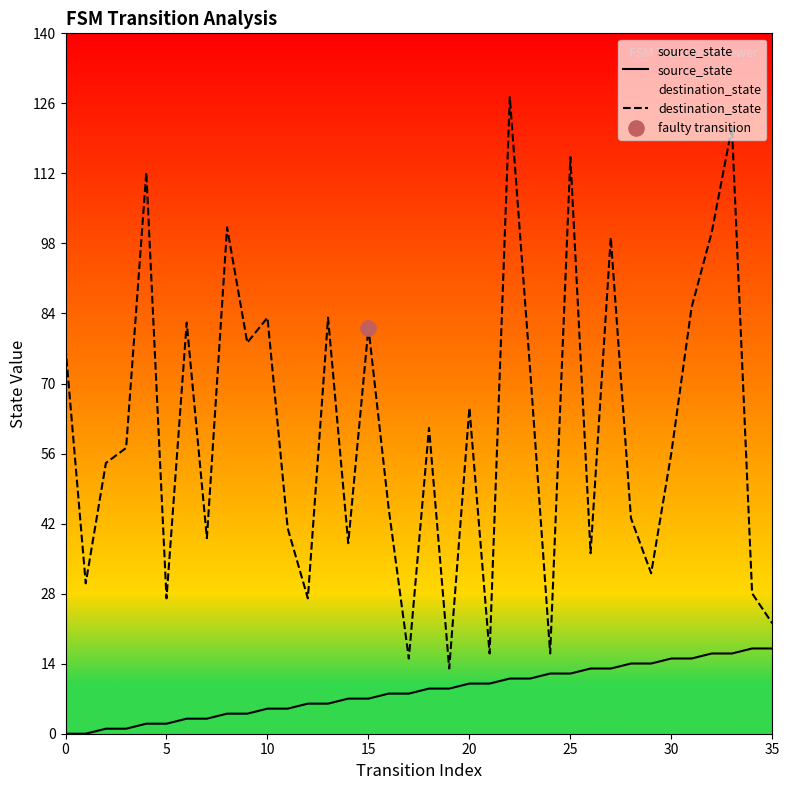

Which series contains the highest Y value?

destination_state